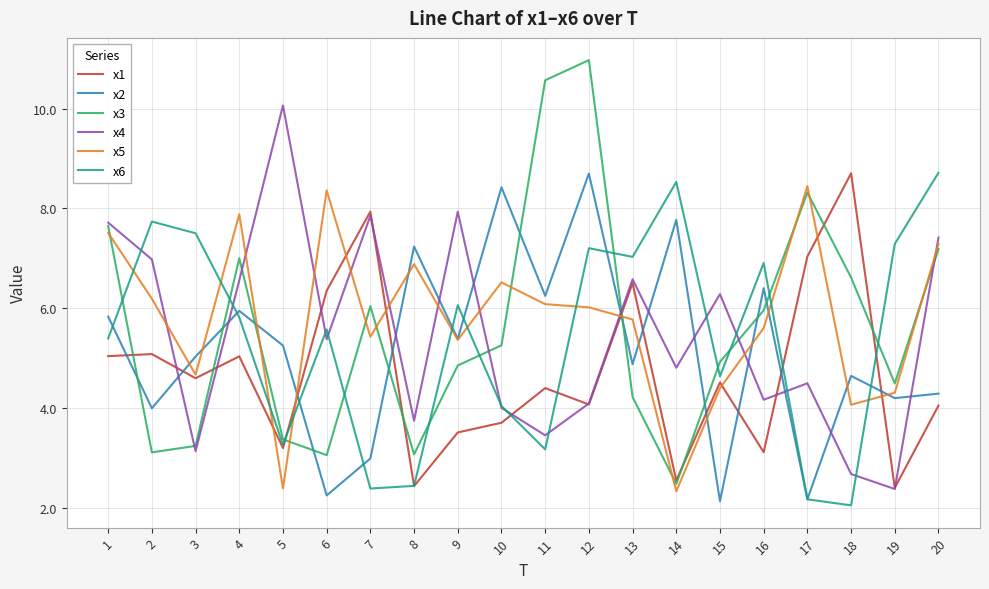

How many interior local valleys does the x2 series have?

8